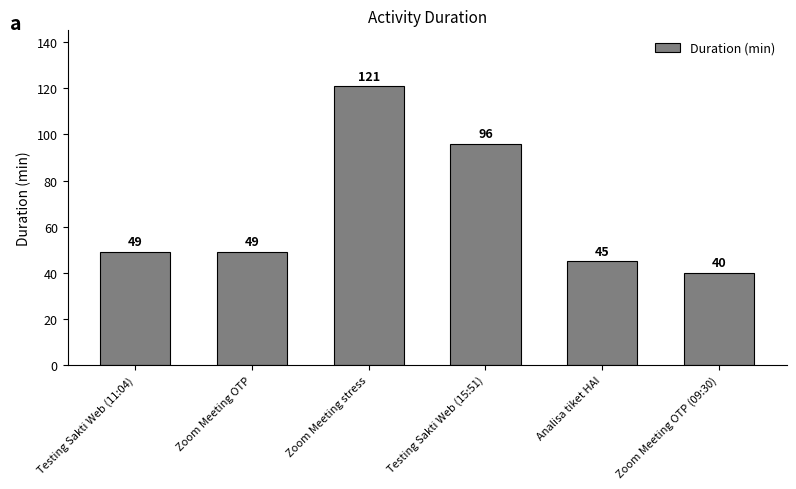

True or false: the data shows 40 at Zoom Meeting OTP (09:30).

True